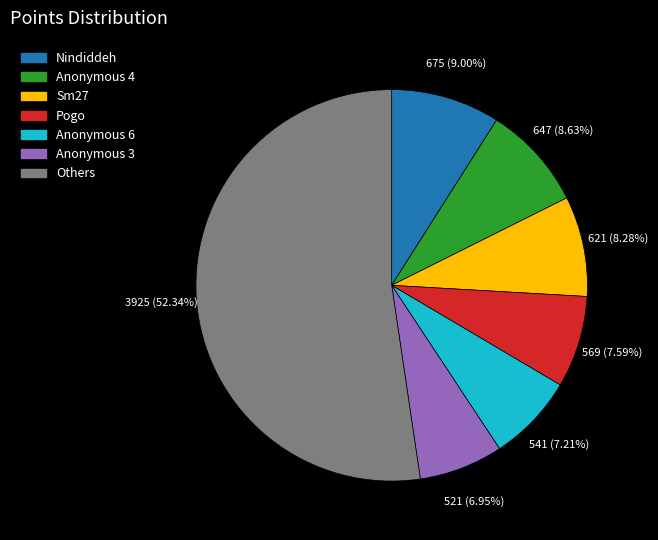

How many slices are in this pie chart?

7